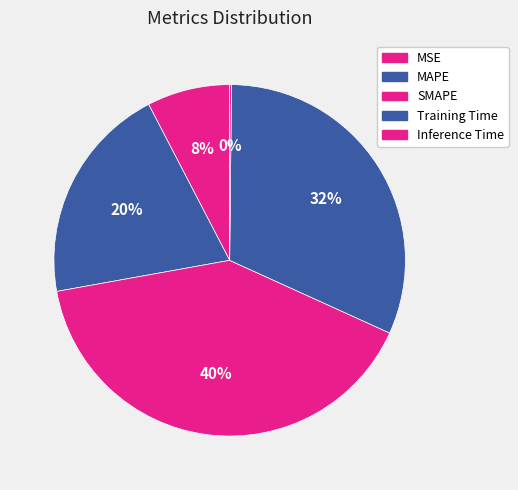

The Inference Time slice represents 1% of the pie. True or false?

False